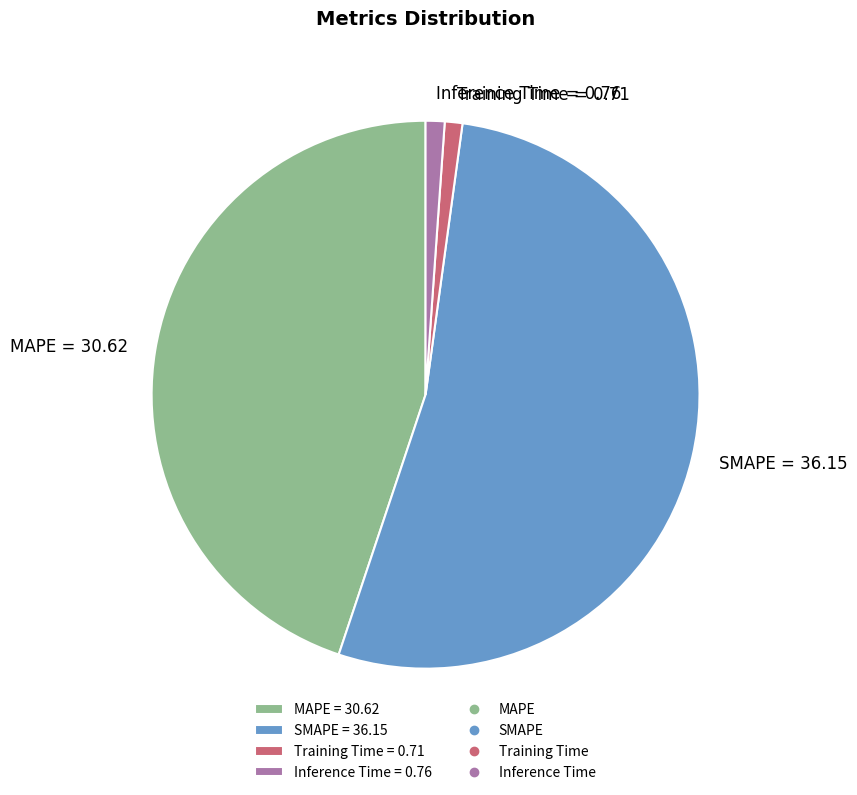

Between MAPE = 30.62 and SMAPE = 36.15, which is larger?

SMAPE = 36.15